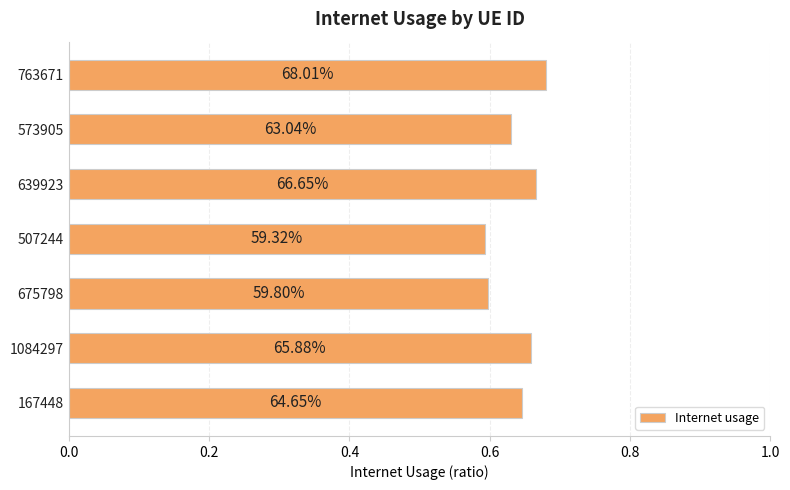

How many bars are there in total?

7